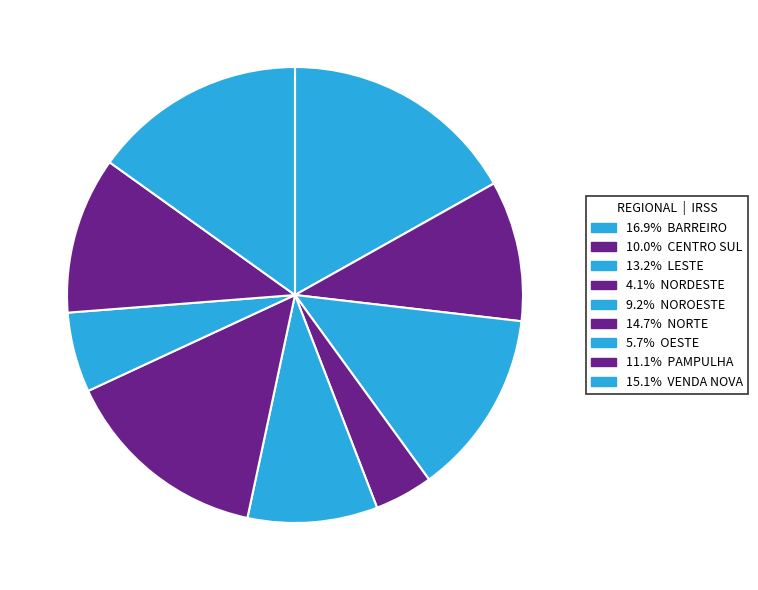

How many segments does this pie chart have?

9